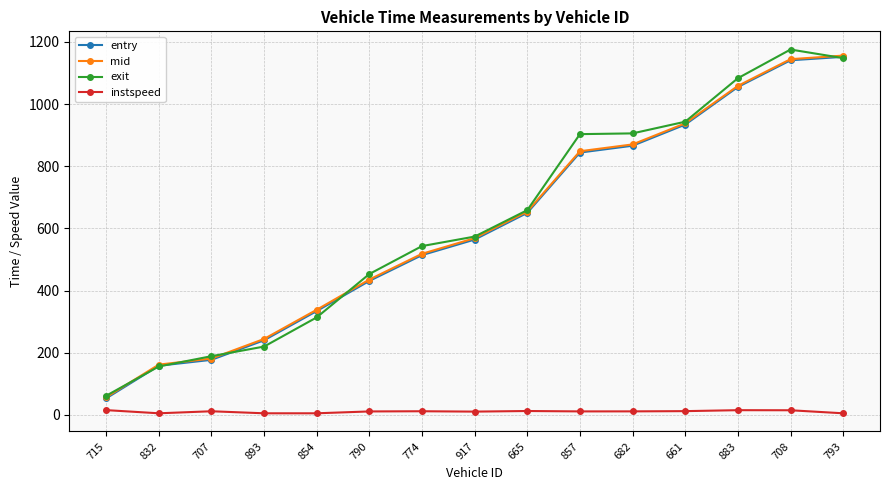

What is the lowest value of the mid series?

56.5